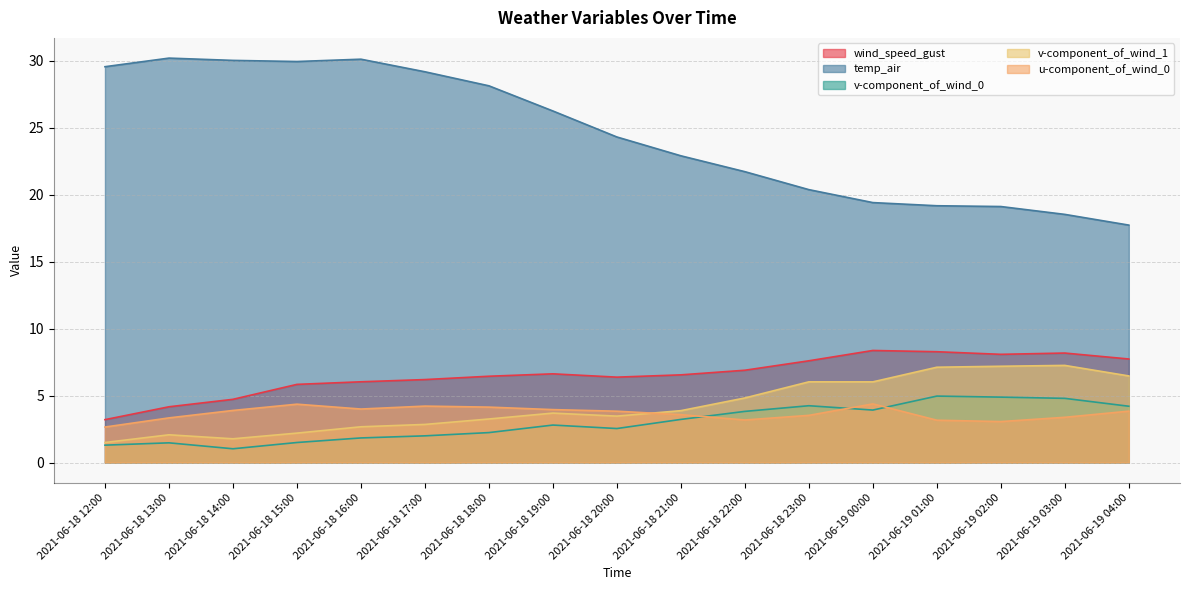

Reading left to right, what are all the values shown in this chart?

wind_speed_gust: 2021-06-18 12:00=3.2	2021-06-18 13:00=4.2	2021-06-18 14:00=4.7	2021-06-18 15:00=5.8	2021-06-18 16:00=6.0	2021-06-18 17:00=6.2	2021-06-18 18:00=6.4	2021-06-18 19:00=6.6	2021-06-18 20:00=6.4	2021-06-18 21:00=6.5	2021-06-18 22:00=6.9	2021-06-18 23:00=7.6	2021-06-19 00:00=8.4	2021-06-19 01:00=8.3	2021-06-19 02:00=8.1	2021-06-19 03:00=8.2	2021-06-19 04:00=7.7
temp_air: 2021-06-18 12:00=29.6	2021-06-18 13:00=30.2	2021-06-18 14:00=30.0	2021-06-18 15:00=30.0	2021-06-18 16:00=30.1	2021-06-18 17:00=29.2	2021-06-18 18:00=28.1	2021-06-18 19:00=26.3	2021-06-18 20:00=24.3	2021-06-18 21:00=22.9	2021-06-18 22:00=21.7	2021-06-18 23:00=20.4	2021-06-19 00:00=19.4	2021-06-19 01:00=19.2	2021-06-19 02:00=19.1	2021-06-19 03:00=18.5	2021-06-19 04:00=17.7
v-component_of_wind_0: 2021-06-18 12:00=1.3	2021-06-18 13:00=1.5	2021-06-18 14:00=1.0	2021-06-18 15:00=1.5	2021-06-18 16:00=1.8	2021-06-18 17:00=2.0	2021-06-18 18:00=2.2	2021-06-18 19:00=2.8	2021-06-18 20:00=2.5	2021-06-18 21:00=3.2	2021-06-18 22:00=3.8	2021-06-18 23:00=4.2	2021-06-19 00:00=3.9	2021-06-19 01:00=5.0	2021-06-19 02:00=4.9	2021-06-19 03:00=4.8	2021-06-19 04:00=4.2
v-component_of_wind_1: 2021-06-18 12:00=1.5	2021-06-18 13:00=2.1	2021-06-18 14:00=1.8	2021-06-18 15:00=2.2	2021-06-18 16:00=2.7	2021-06-18 17:00=2.8	2021-06-18 18:00=3.3	2021-06-18 19:00=3.7	2021-06-18 20:00=3.5	2021-06-18 21:00=3.9	2021-06-18 22:00=4.8	2021-06-18 23:00=6.0	2021-06-19 00:00=6.0	2021-06-19 01:00=7.1	2021-06-19 02:00=7.2	2021-06-19 03:00=7.3	2021-06-19 04:00=6.5
u-component_of_wind_0: 2021-06-18 12:00=2.7	2021-06-18 13:00=3.3	2021-06-18 14:00=3.9	2021-06-18 15:00=4.4	2021-06-18 16:00=4.0	2021-06-18 17:00=4.2	2021-06-18 18:00=4.1	2021-06-18 19:00=4.0	2021-06-18 20:00=3.8	2021-06-18 21:00=3.6	2021-06-18 22:00=3.2	2021-06-18 23:00=3.5	2021-06-19 00:00=4.4	2021-06-19 01:00=3.2	2021-06-19 02:00=3.1	2021-06-19 03:00=3.4	2021-06-19 04:00=3.8